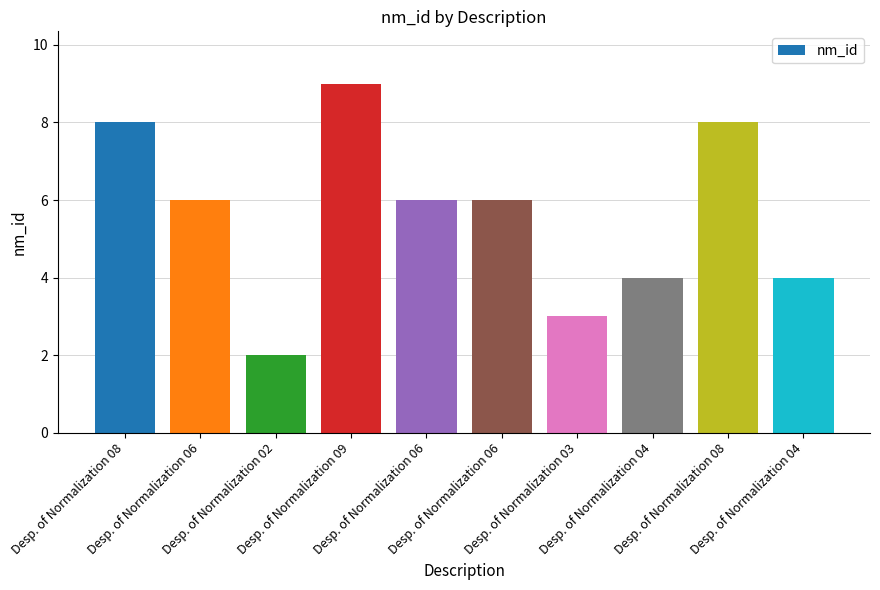

What is the label of the 7th bar from the left?

Desp. of Normalization 03